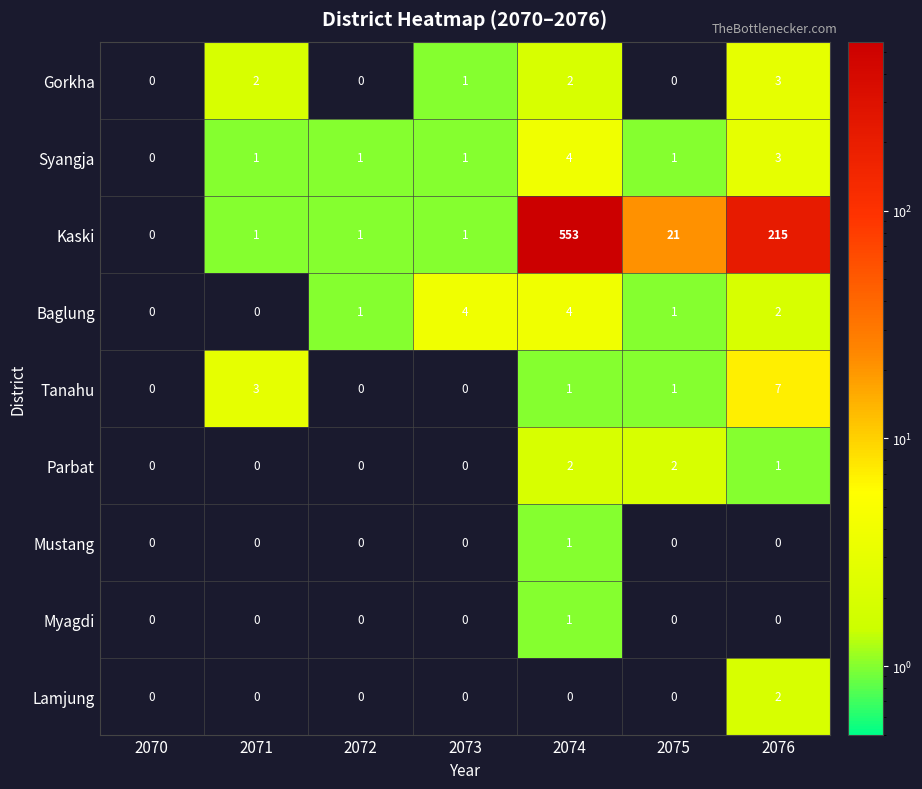

The Gorkha series shows 2 at 2071. True or false?

True